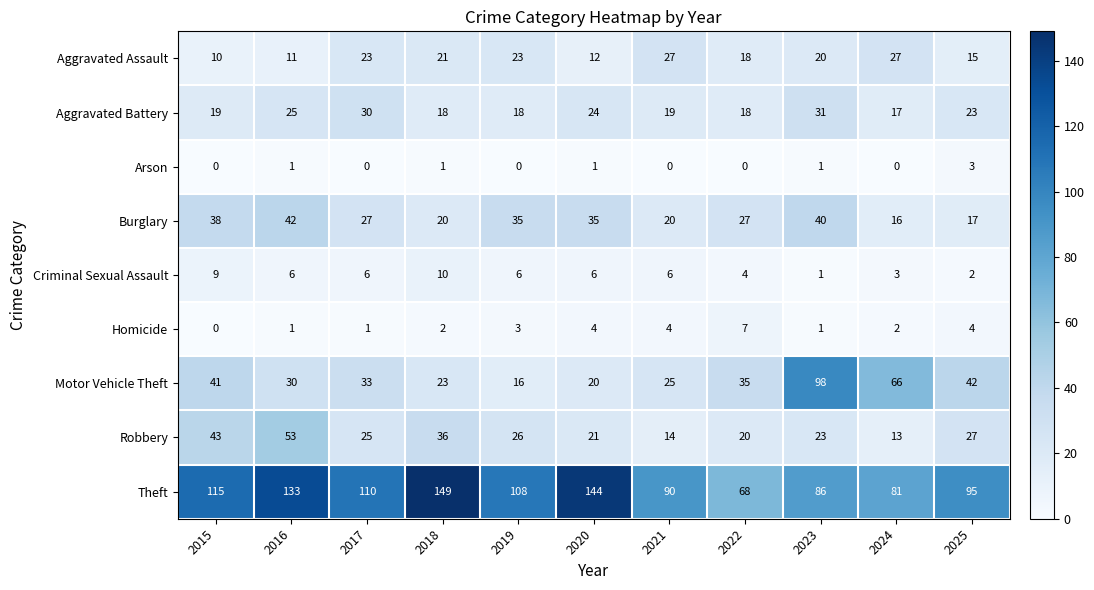

Is it true that Aggravated Assault equals 11 at 2016?

True